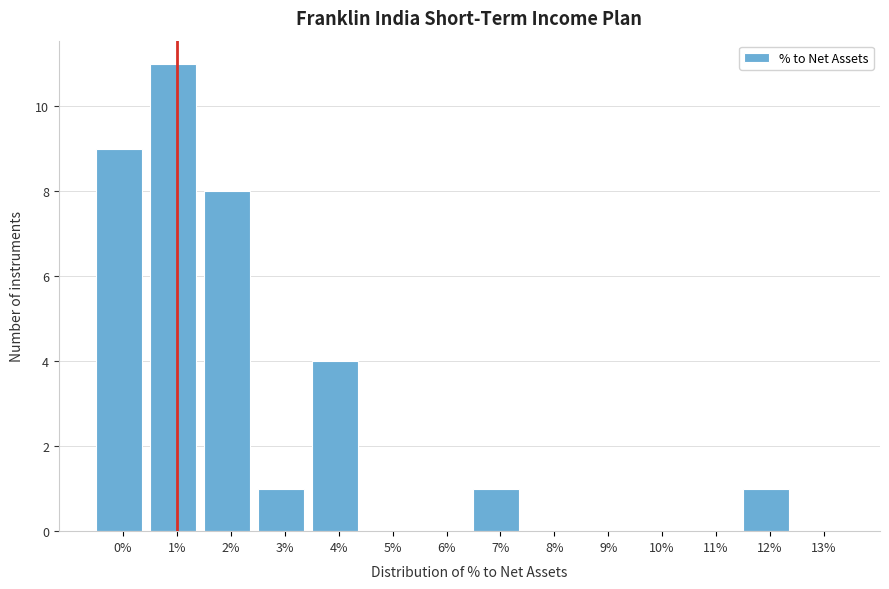

Reading left to right, extract all data points from this chart.

0%=9	1%=11	2%=8	3%=1	4%=4	5%=0	6%=0	7%=1	8%=0	9%=0	10%=0	11%=0	12%=1	13%=0